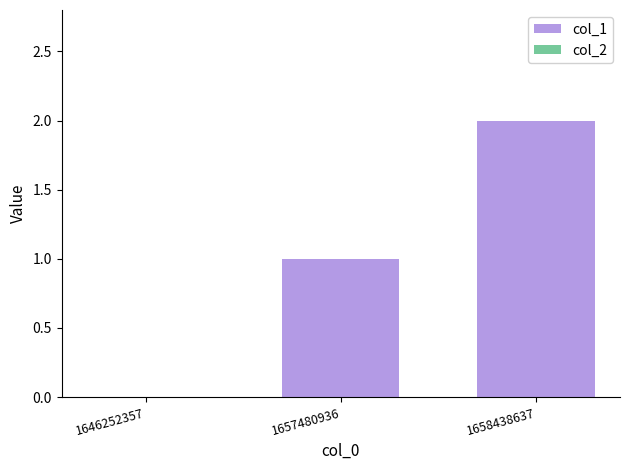

Which has a higher value, 1657480936 or 1646252357?

1657480936